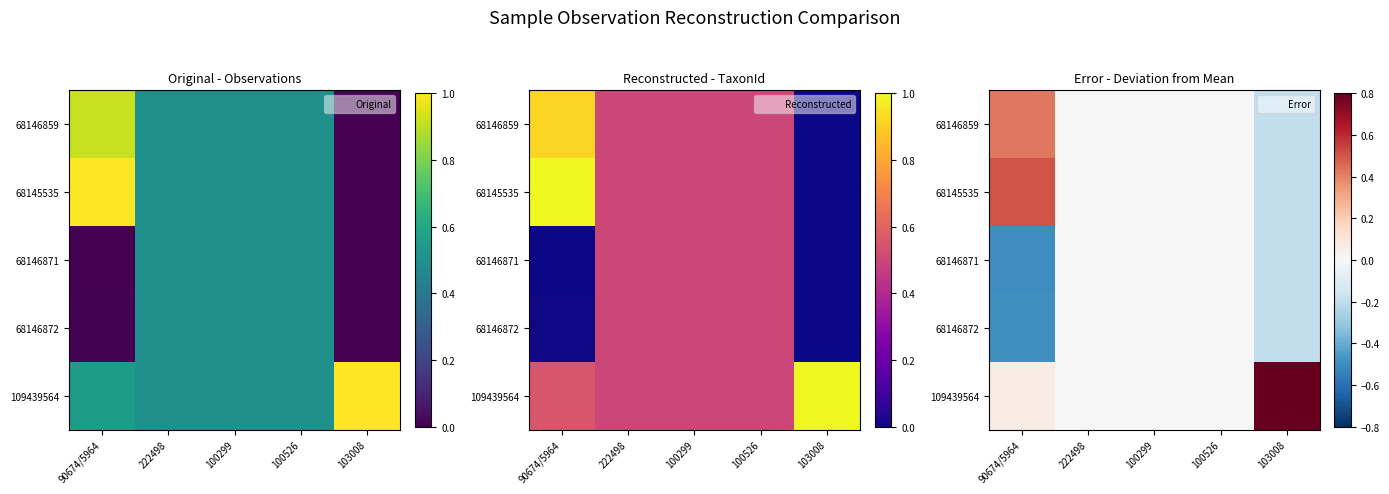

At how many categories does at least one series exceed 0?

2